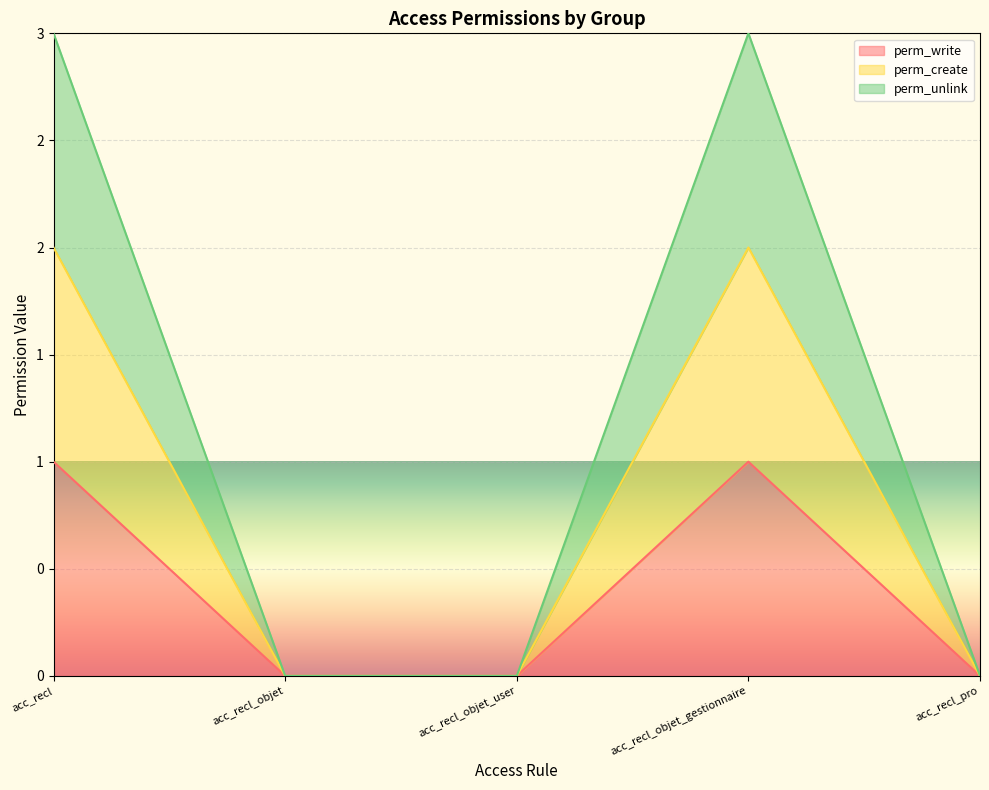

At which category does perm_write reach its first local peak?

acc_recl_objet_gestionnaire